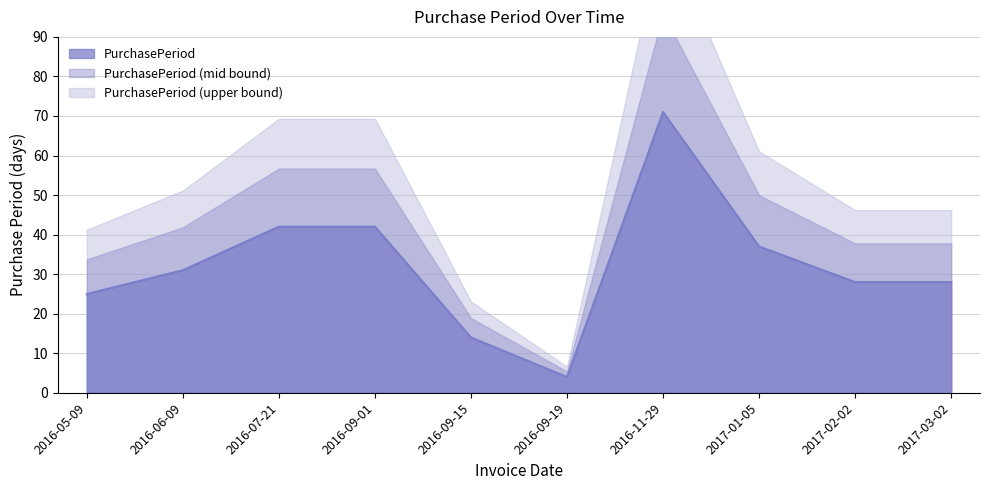

What is the value of the 3rd point from the left?

42